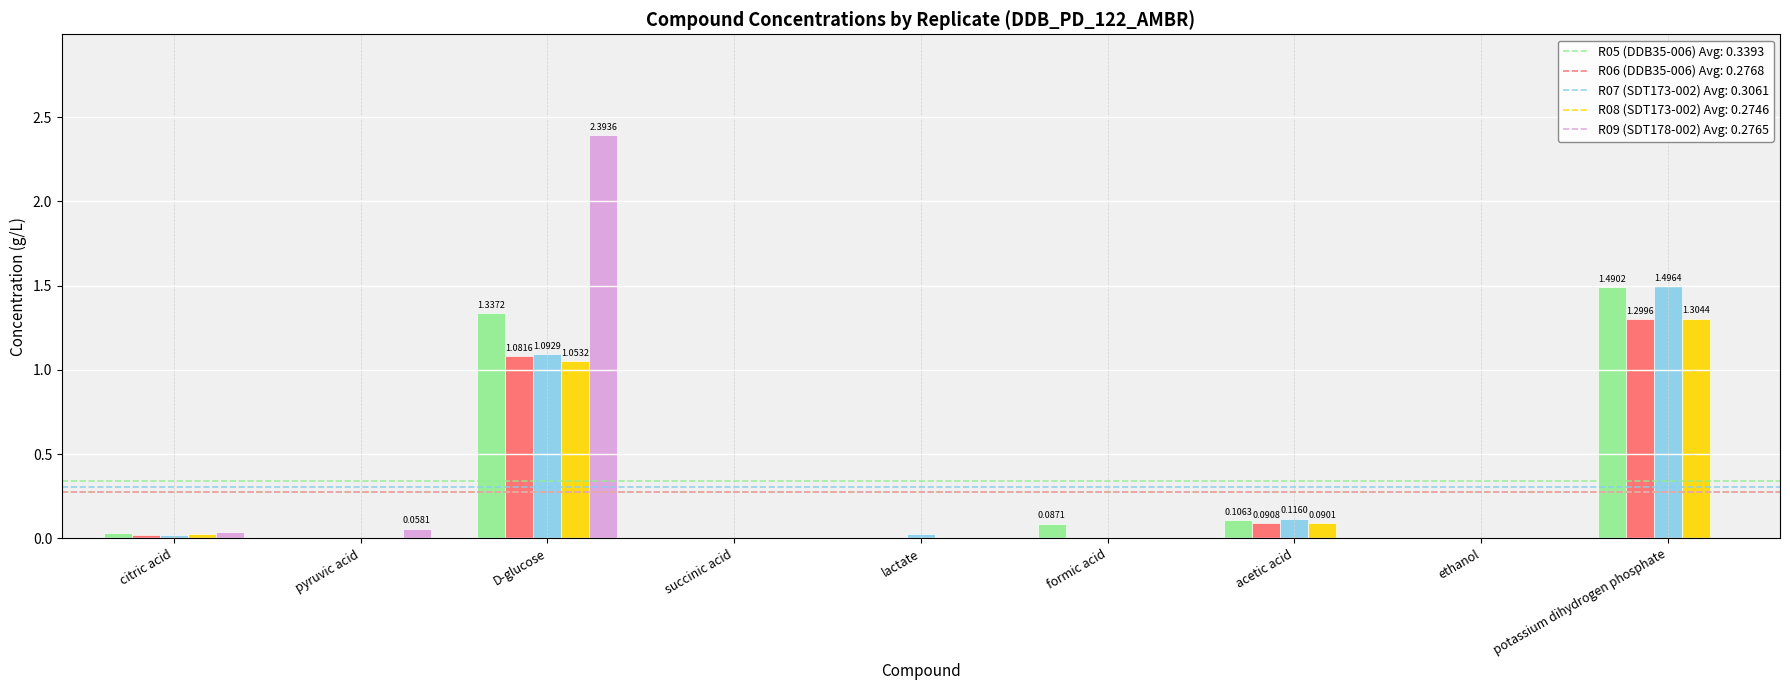

What is the total value across all series at acetic acid?

0.4